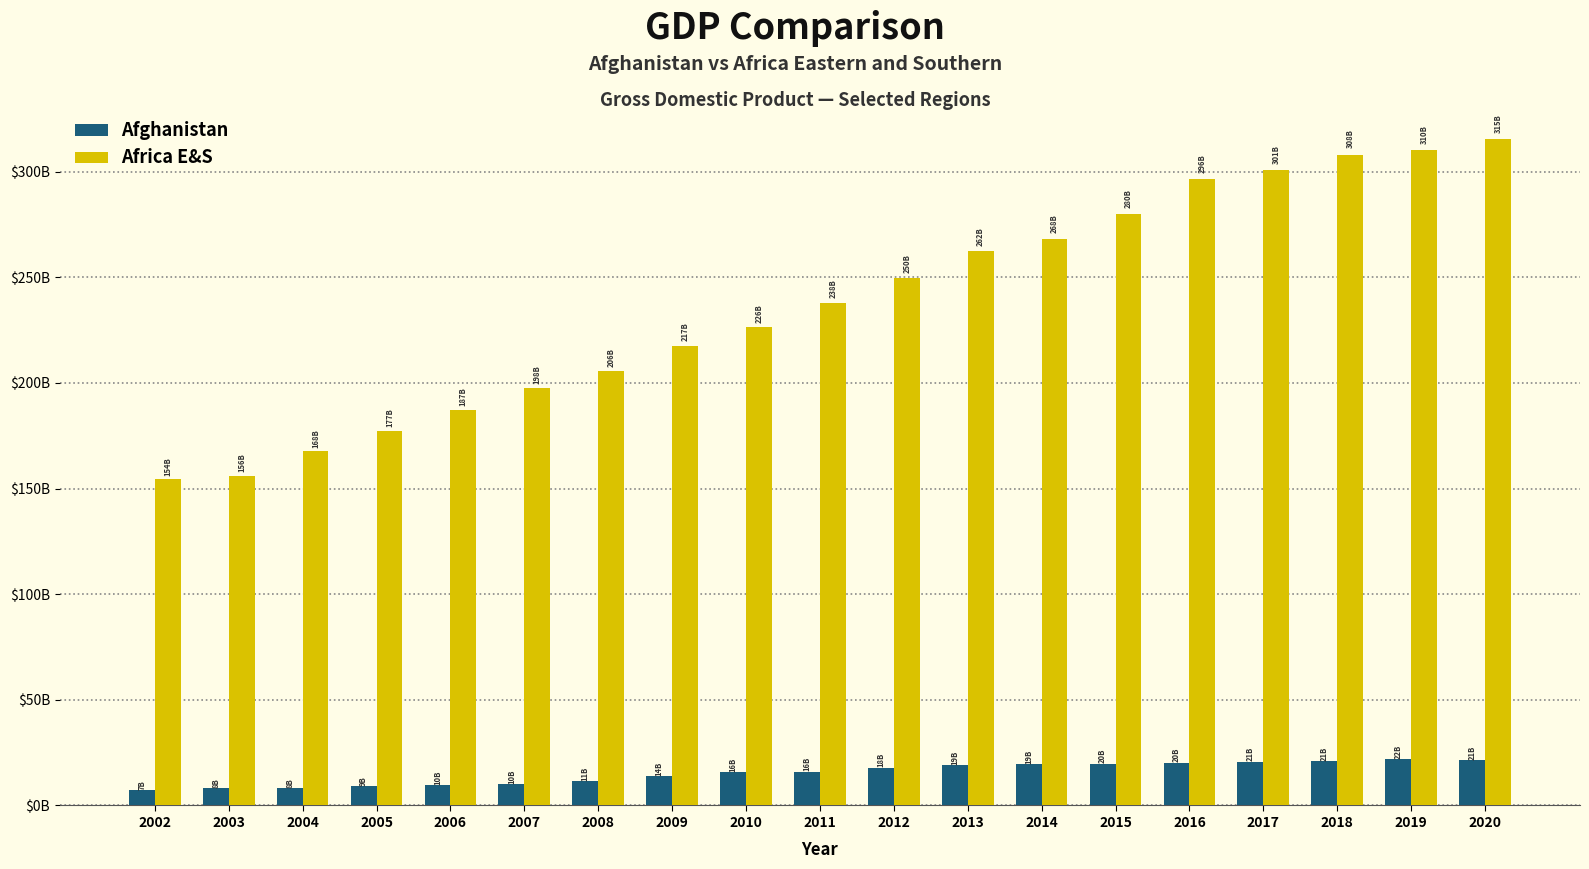

What is the smallest value displayed?

7465114629.2